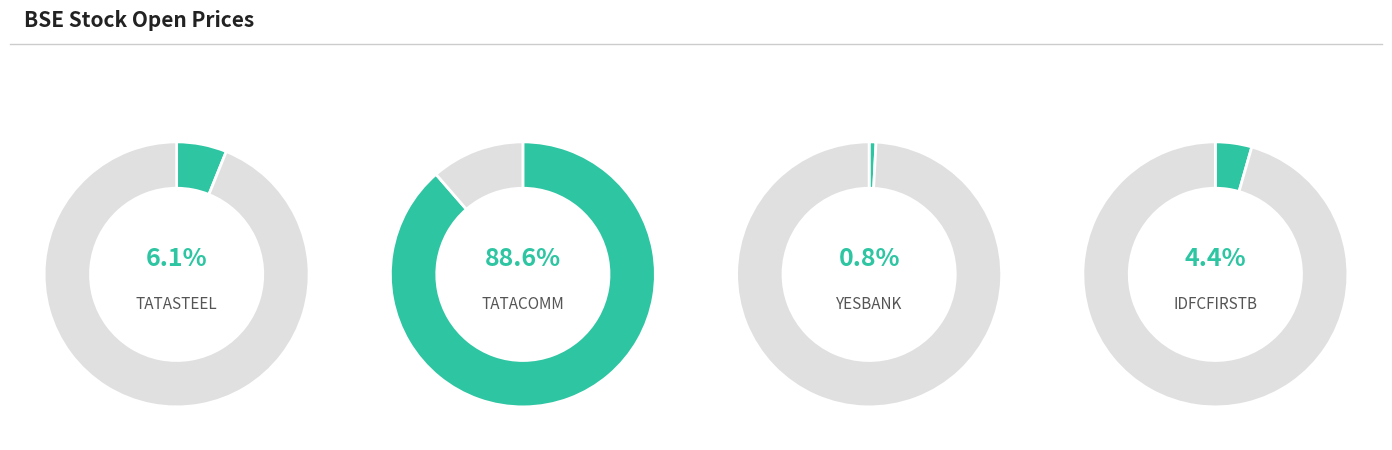

What is the ratio of the value at TATACOMM.BSE to the value at TATASTEEL.BSE?

14.5